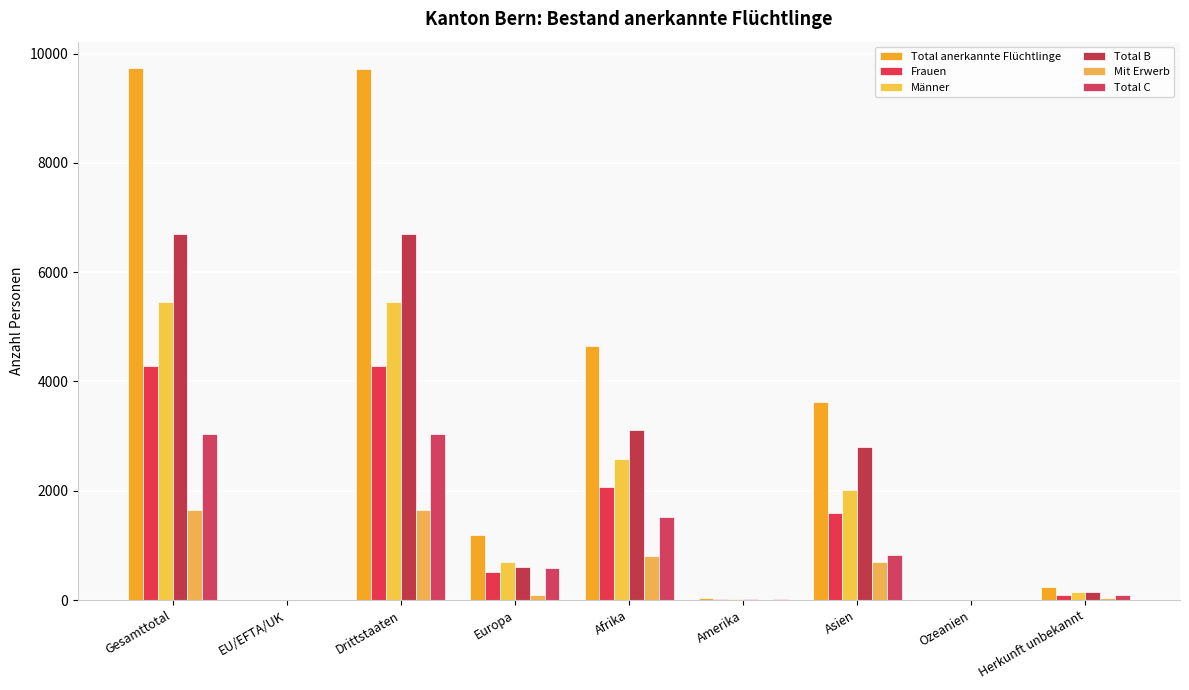

What is the sum of the Frauen values at EU/EFTA/UK and Drittstaaten?

4283